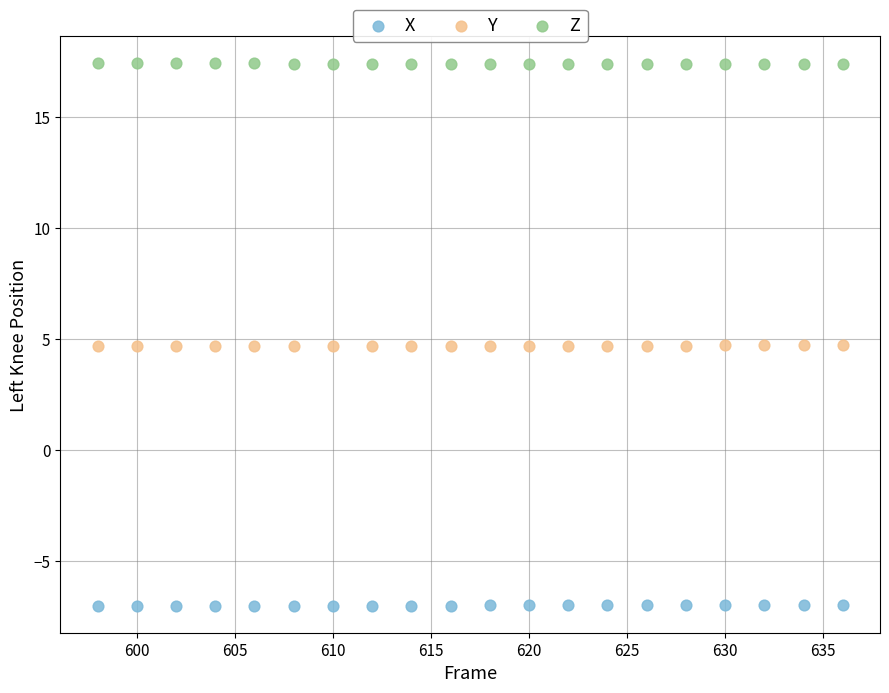

What is the X range (max minus min) for the scatter plot?

38.0